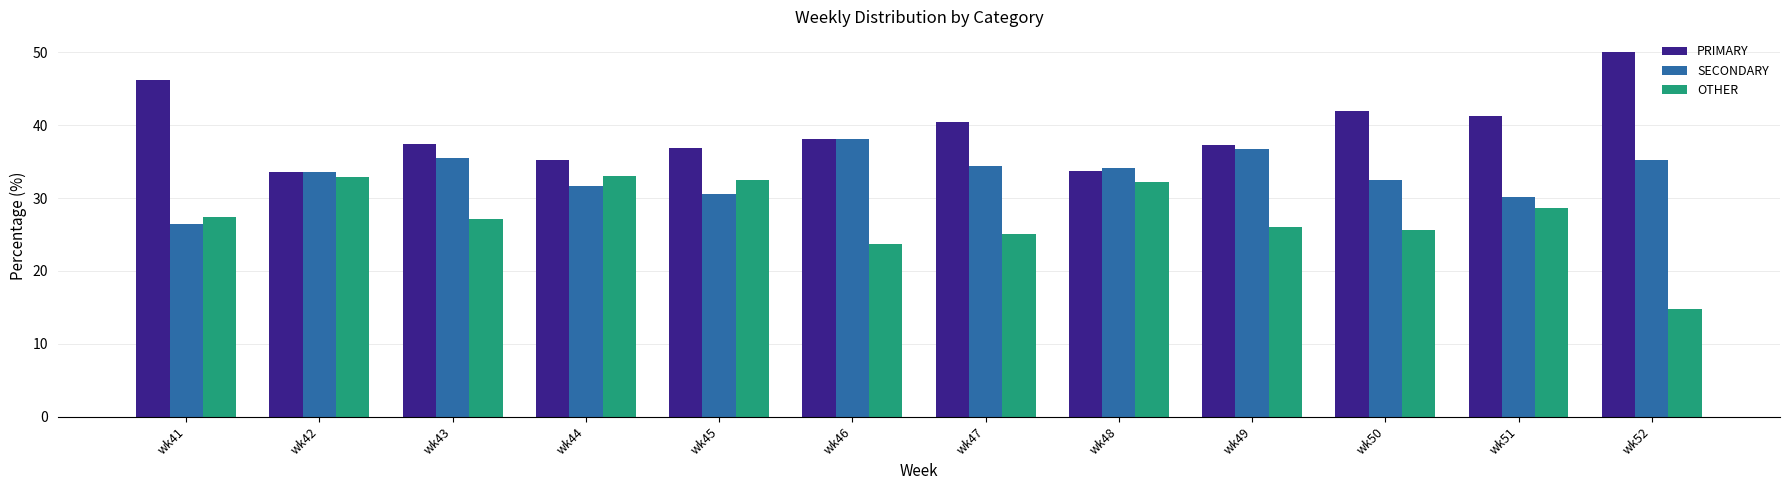

At which label does OTHER first exceed 27?

wk41